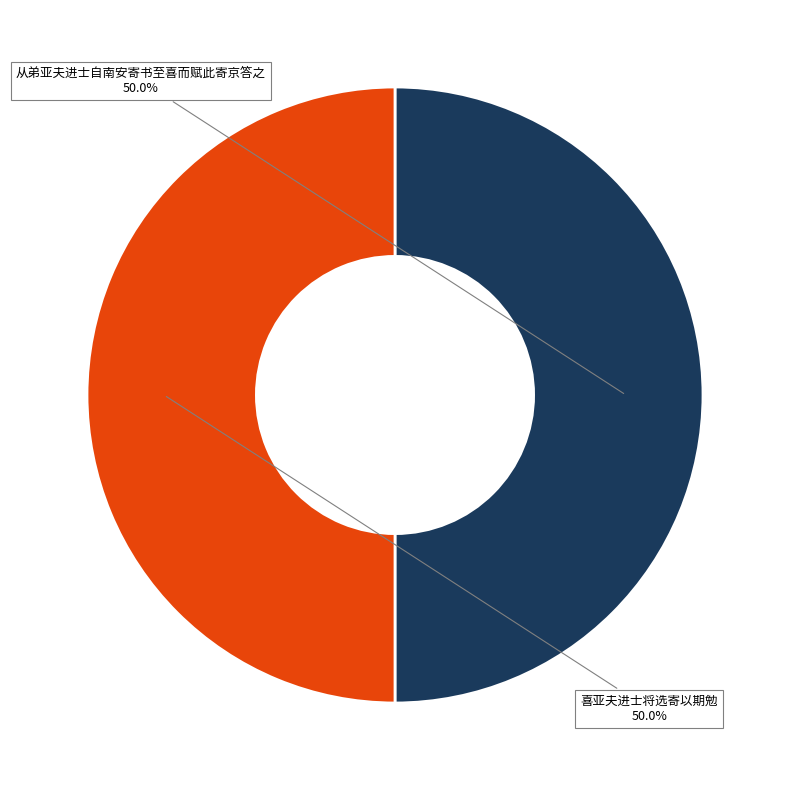

Count the number of slices in the pie.

2